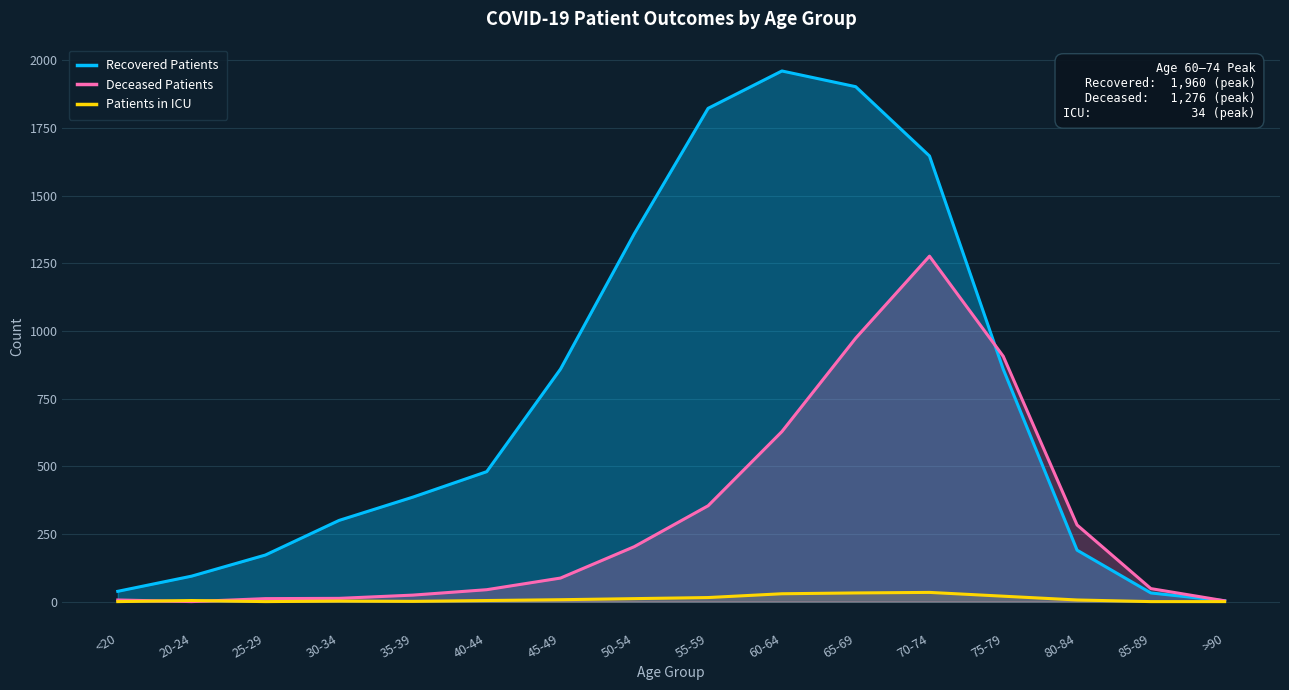

The Patients in ICU series shows 43 at 65-69. True or false?

False